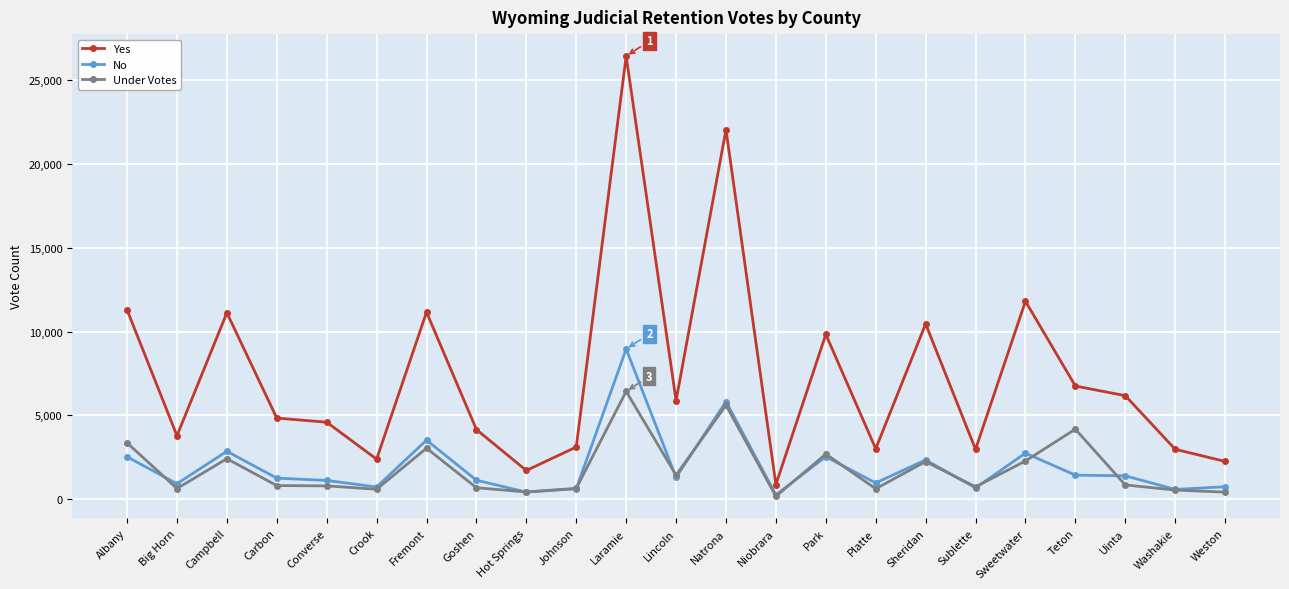

At which category does the chart reach its minimum across all series?

Niobrara